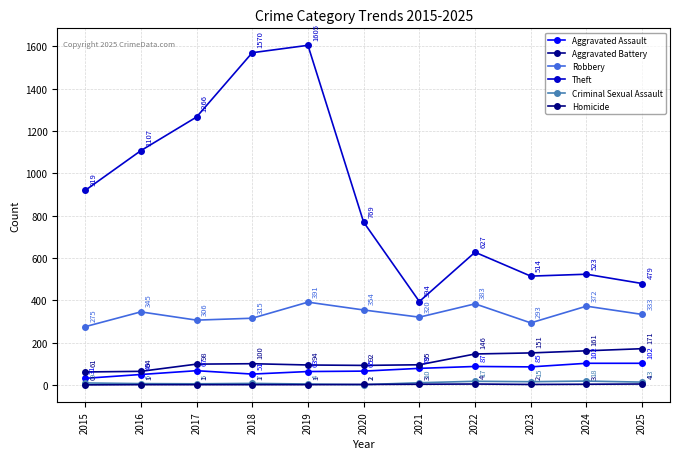

At how many categories does at least one series exceed 370?

11